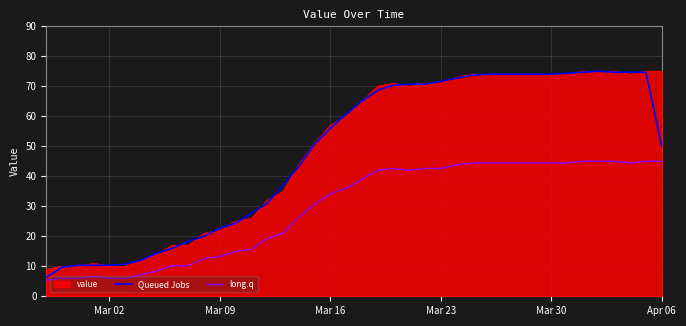

True or false: value and long.q cross at least once.

False